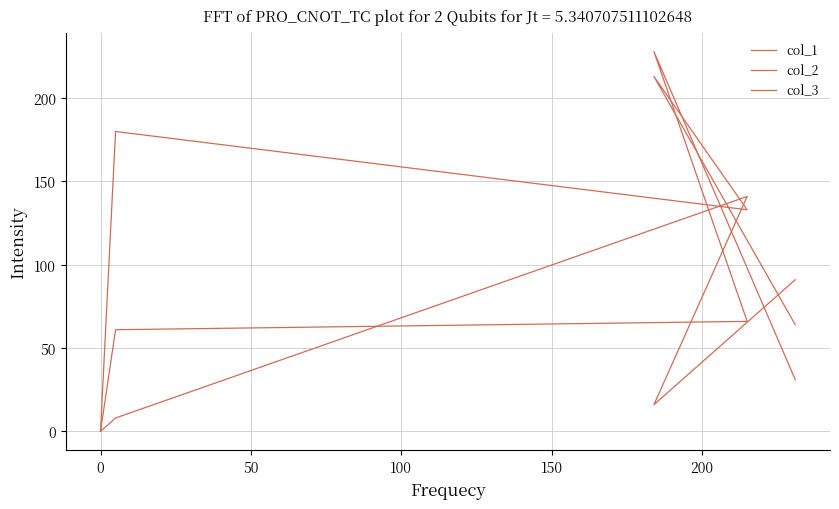

Which series has the largest range (max minus min)?

col_2